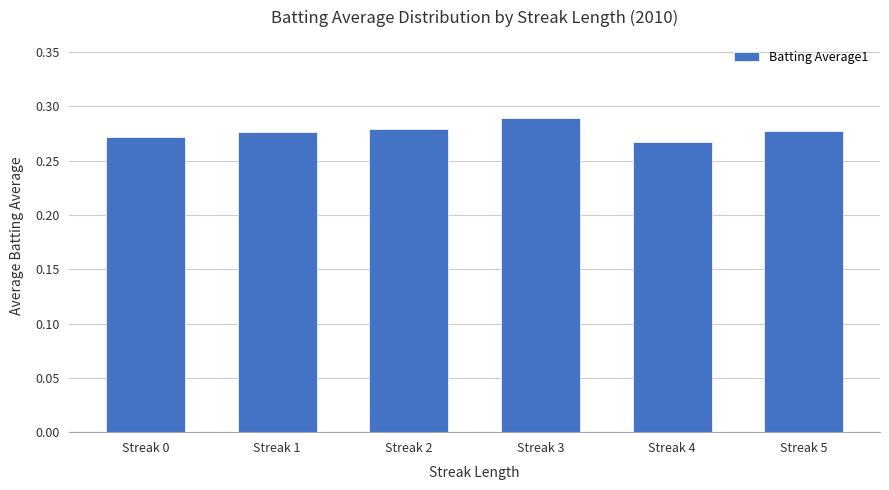

The value at Streak 1 is 0.5. True or false?

False